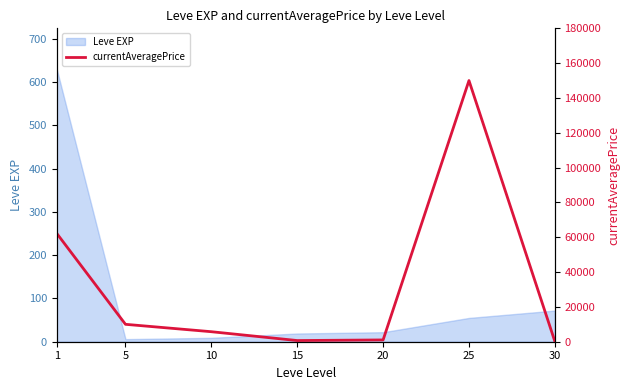

The value of Leve EXP at 1 is 847. True or false?

False